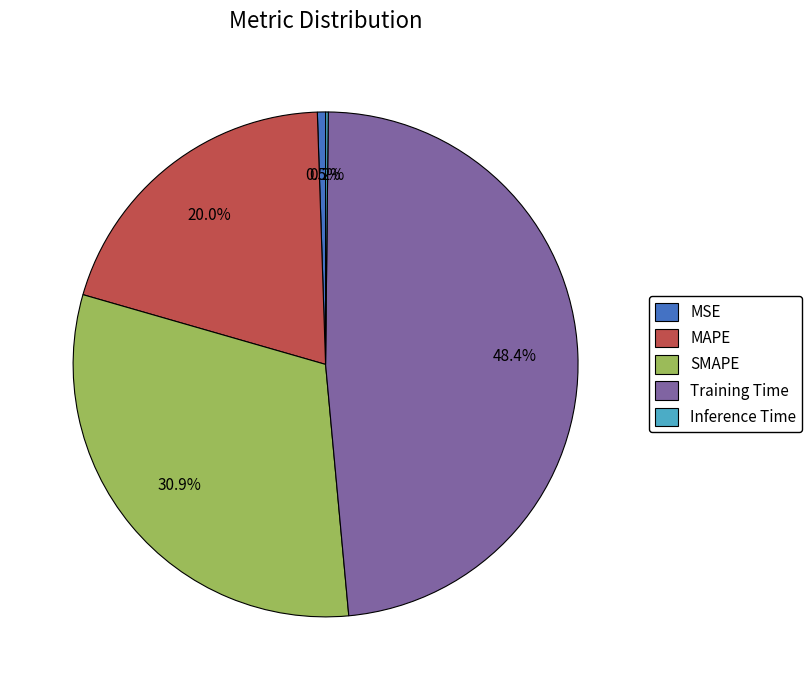

What is the largest slice in the pie chart?

Training Time